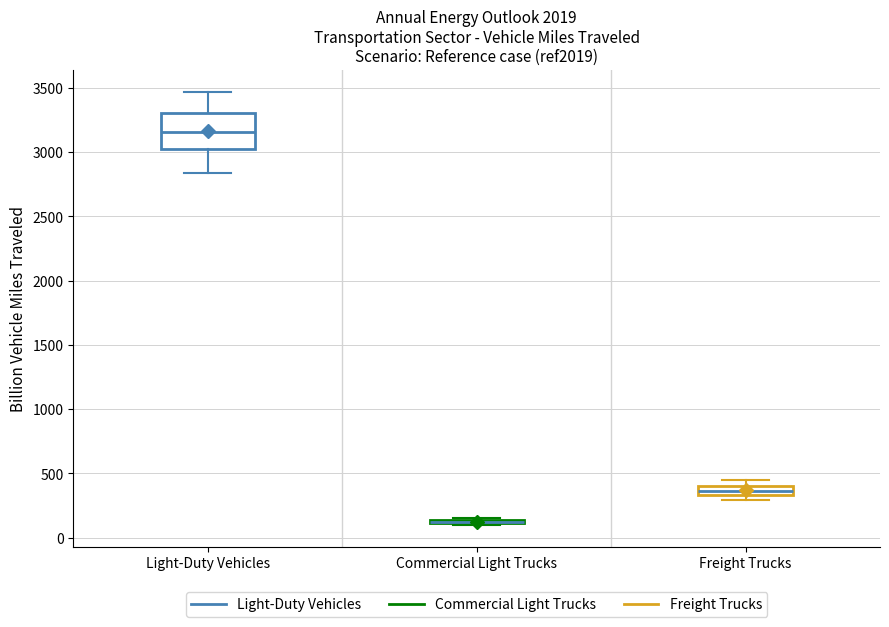

Where does the median line of the box for Light-Duty Vehicles sit on the y-axis? The values are not printed on the chart, so give them approximately, as read against the axis.

3150